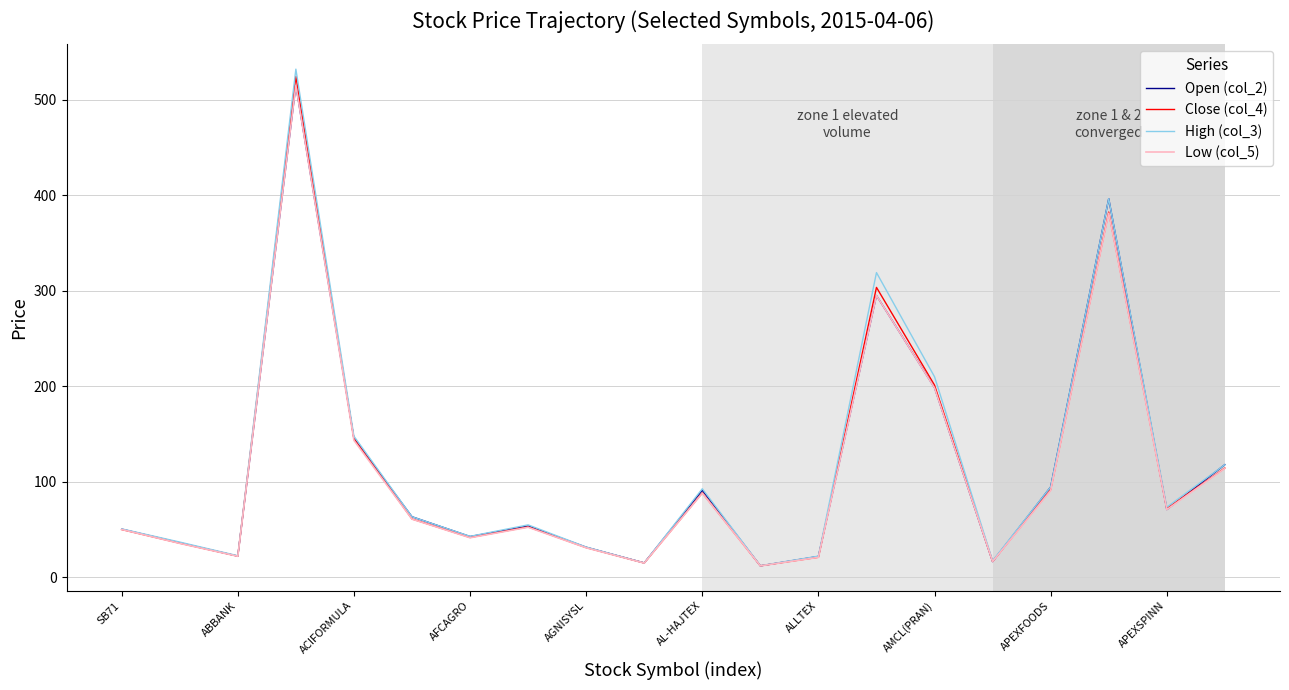

How many interior local valleys does the Close (col_4) series have?

6